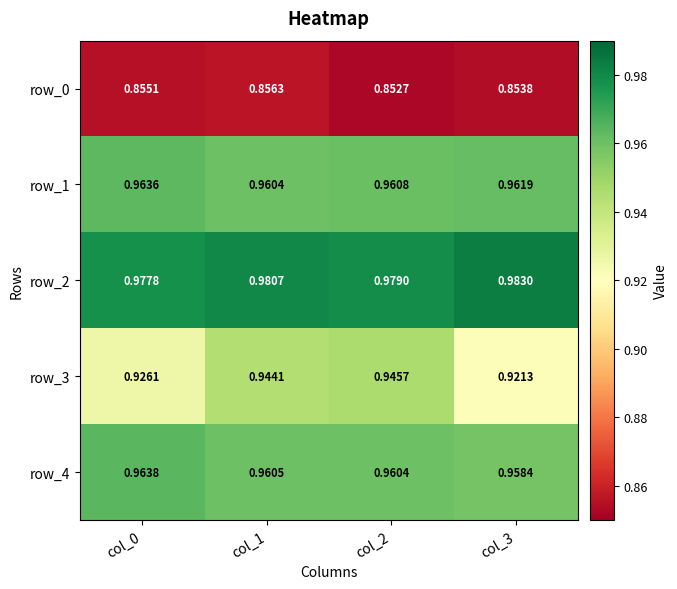

List the series in order of their peak value, lowest first.

row_0, row_3, row_1, row_4, row_2